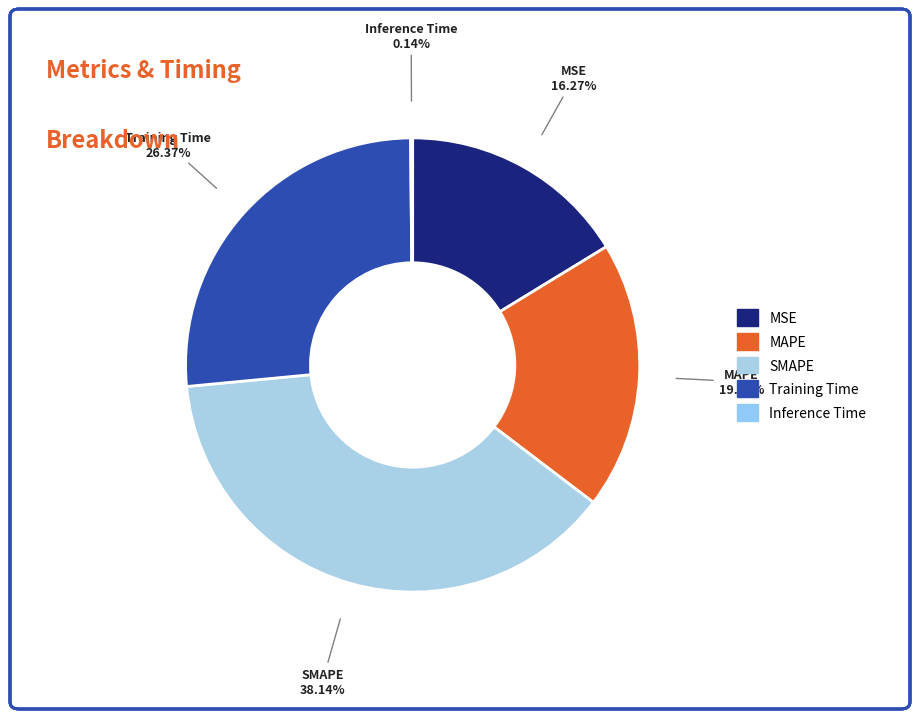

Which category has the biggest portion of the pie?

SMAPE